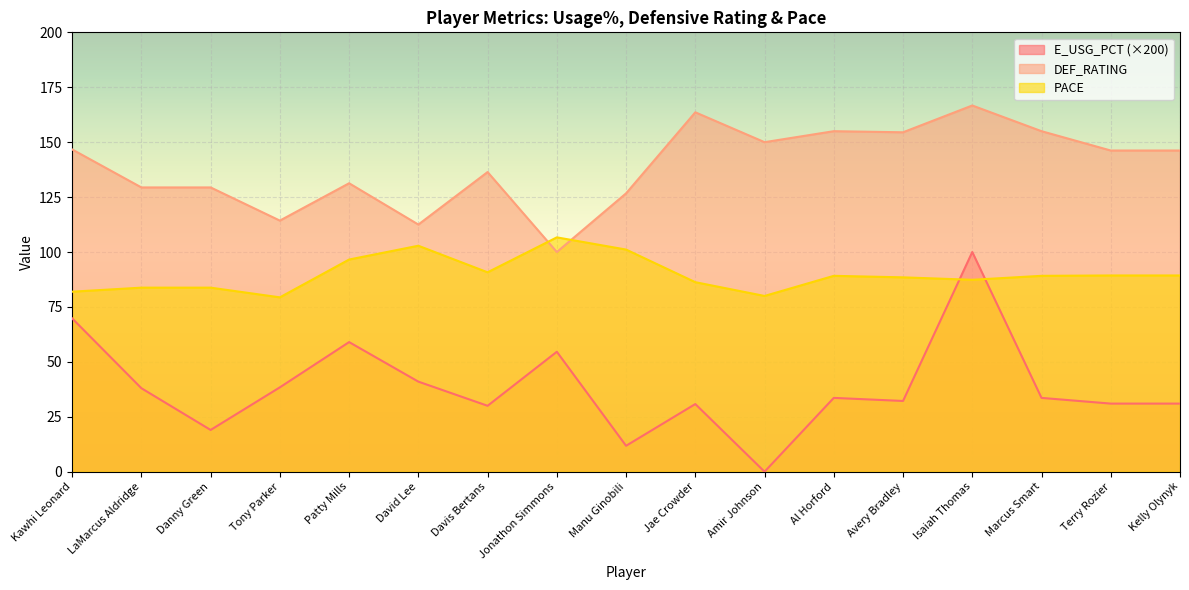

At which label is E_USG_PCT closest to 50?

Jonathon Simmons